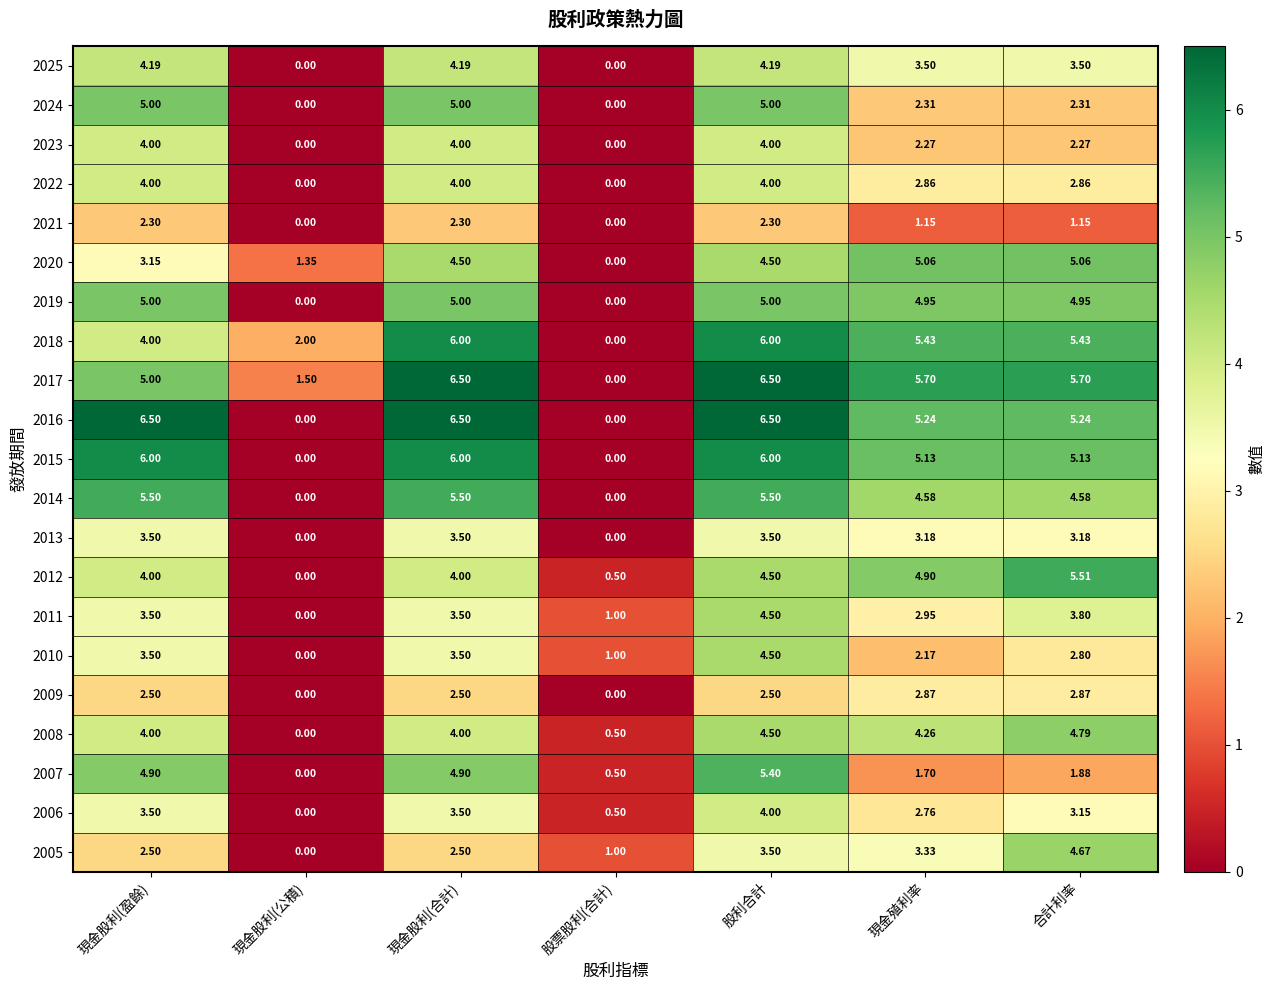

Which category has the highest value in the 2006 series?

股利合計